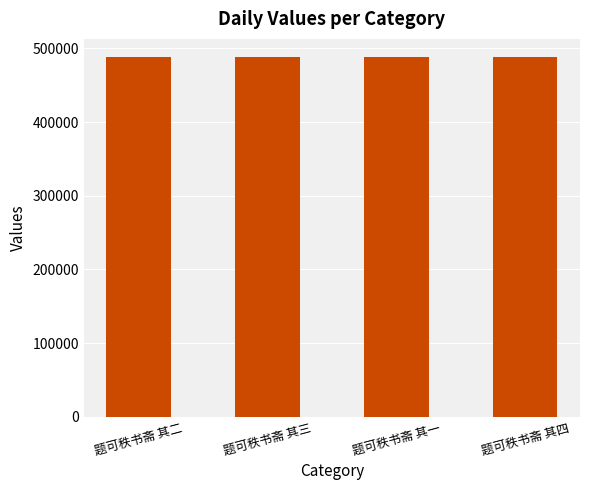

What is the sum of the values at 题可秩书斋 其四 and 题可秩书斋 其二?

976926